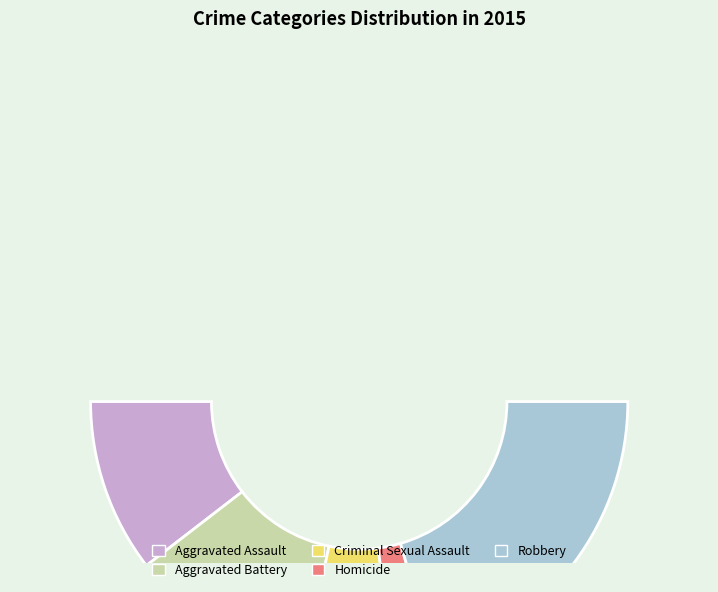

Does any single category account for the majority?

No